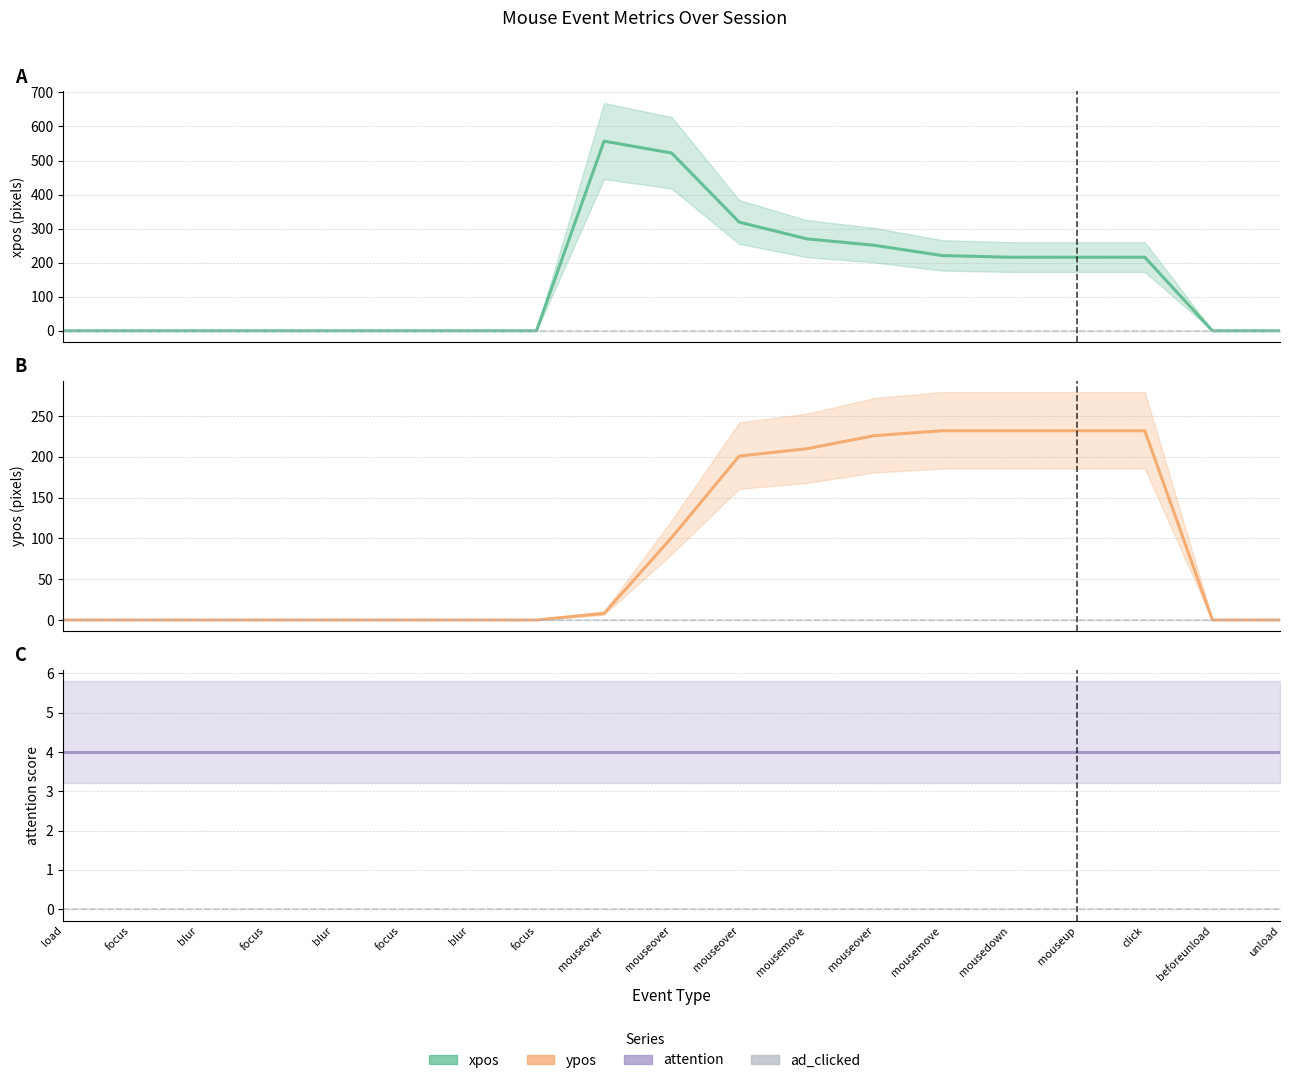

What are all the series names shown in the legend?

xpos, ad_clicked line, ypos, attention